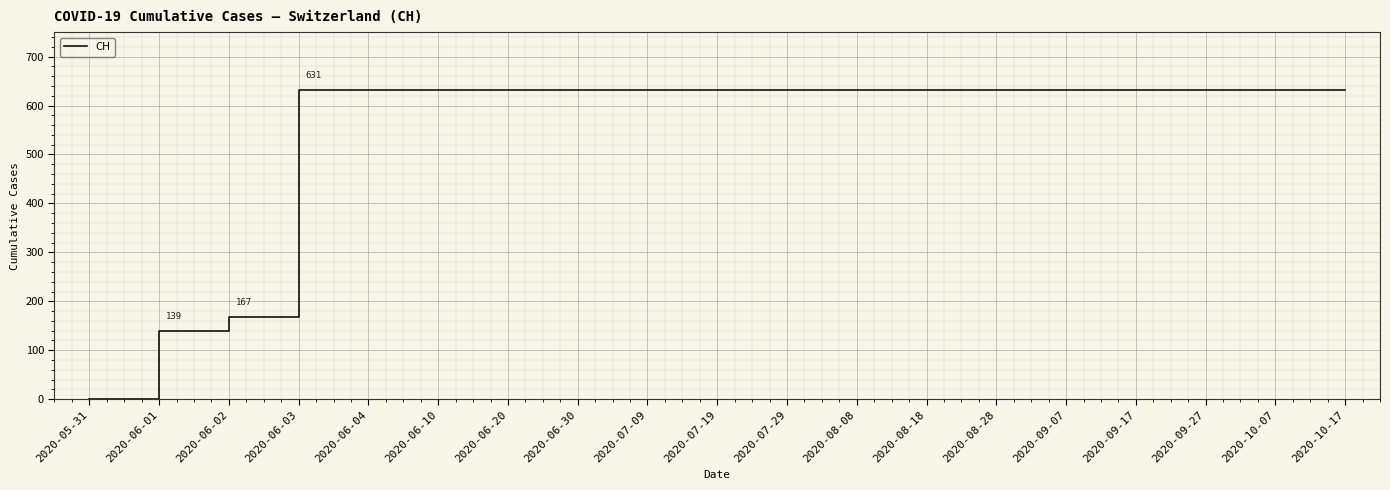

Approximately how many times larger is the value at 2020-10-07 compared to 2020-06-02?

3.8